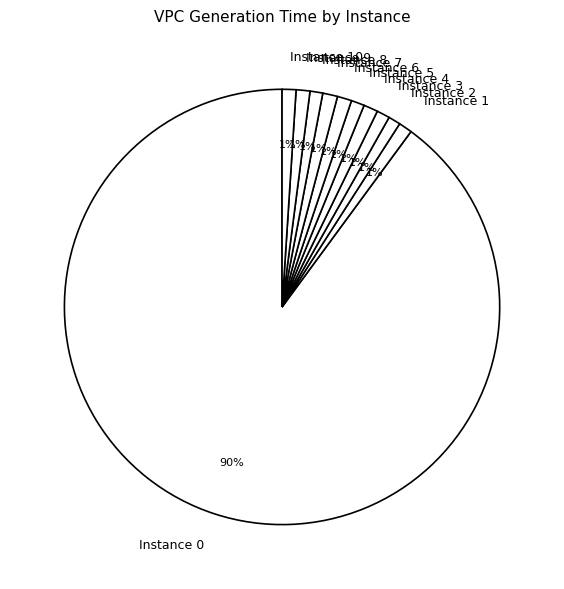

To the nearest percent, what is the combined percentage of Instance 1 and Instance 10?

2%